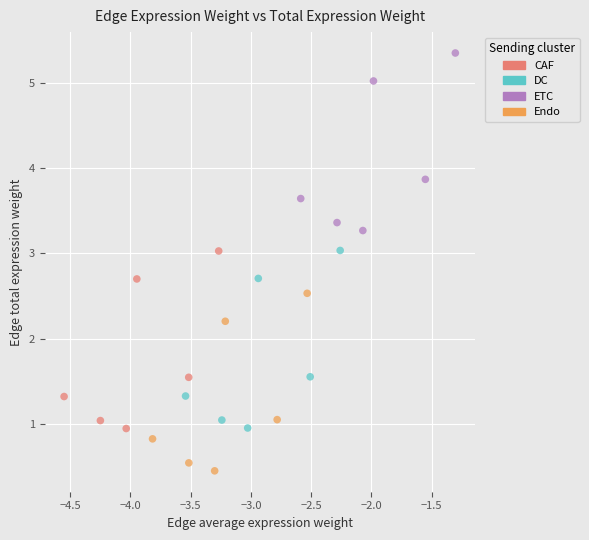

Which series contains the highest Y value?

ETC